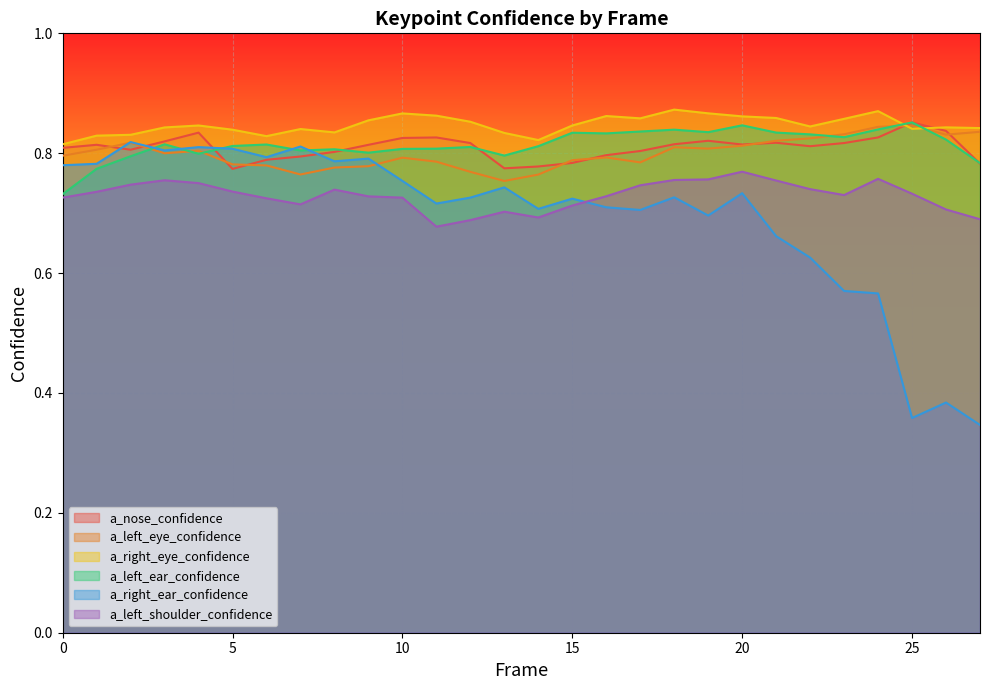

At how many categories does at least one series exceed 0?

28